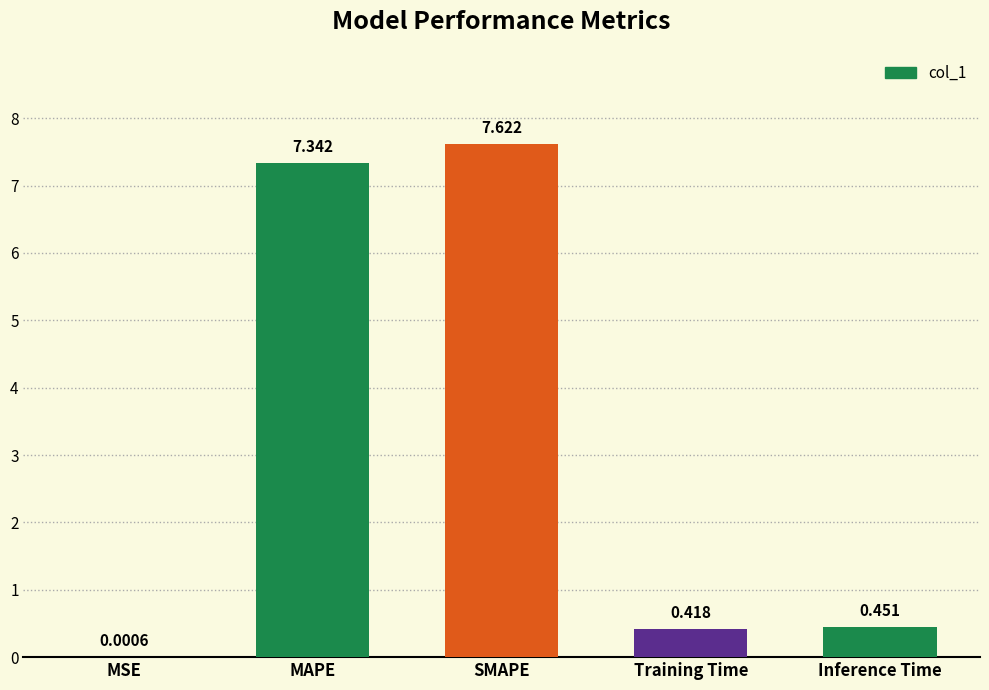

Where is the data nearest to the value 3?

Inference Time